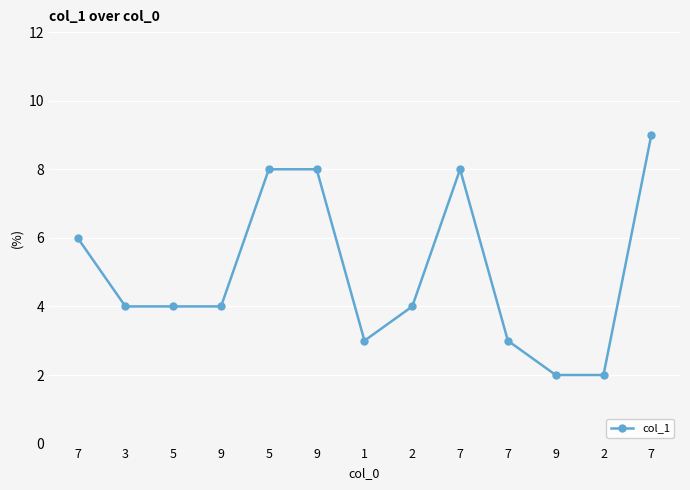

What is the maximum value shown in the chart?

9